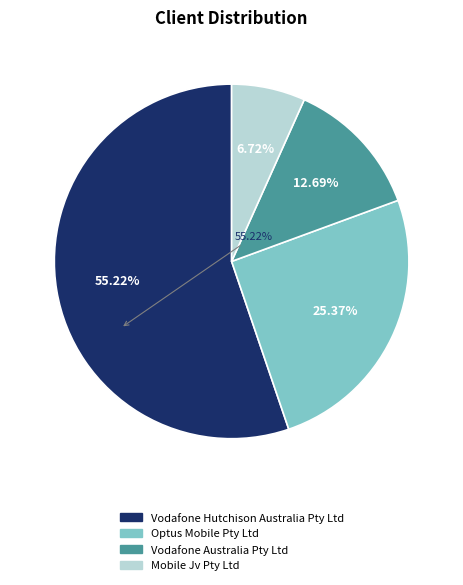

What portion of the pie excludes Optus Mobile Pty Ltd?

74.6%